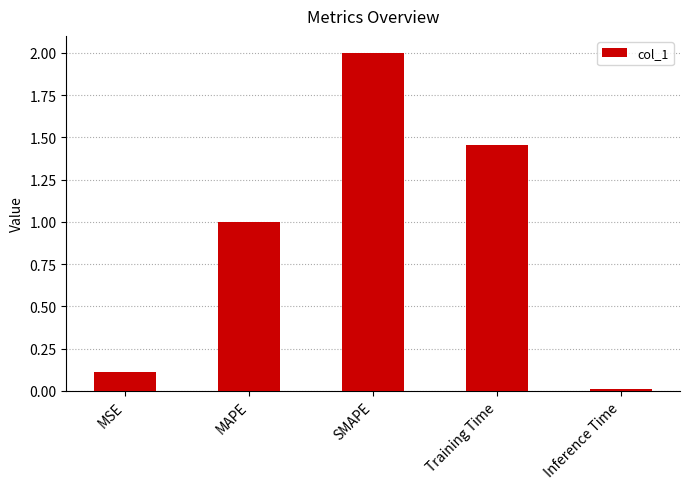

What is the maximum value shown in the chart?

2.0